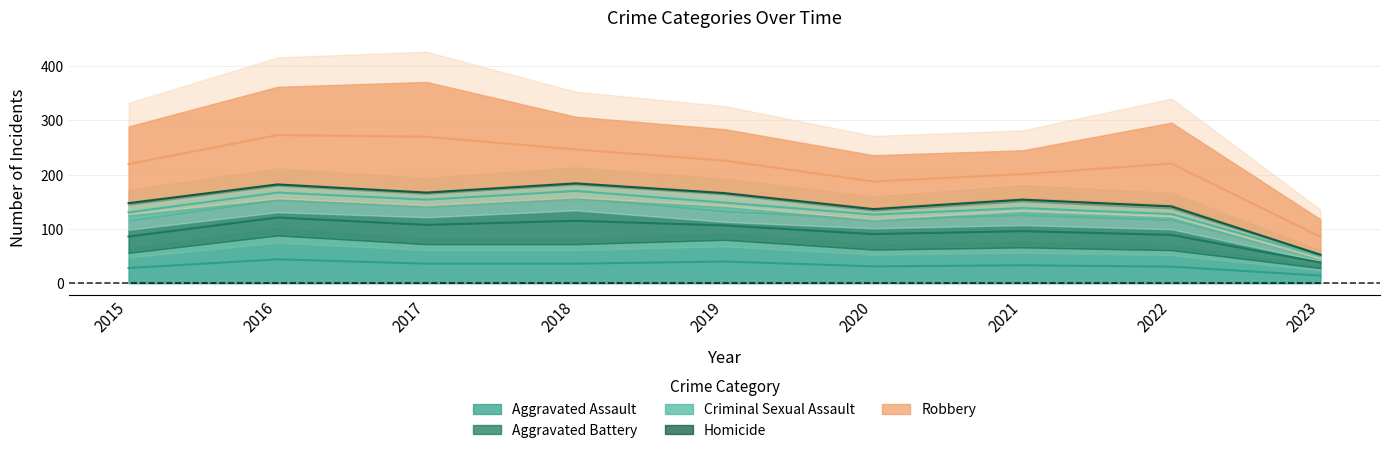

Which series has the largest total across all categories?

Robbery